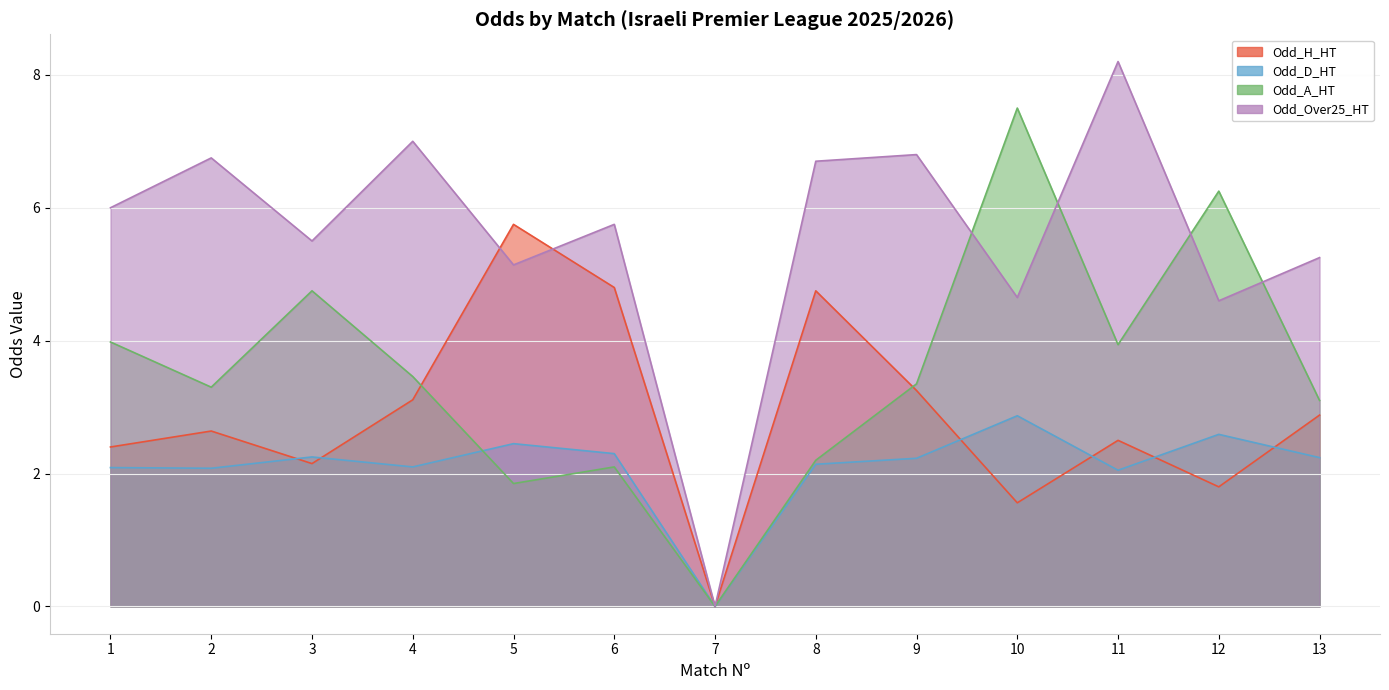

How many lines are shown in the chart?

4